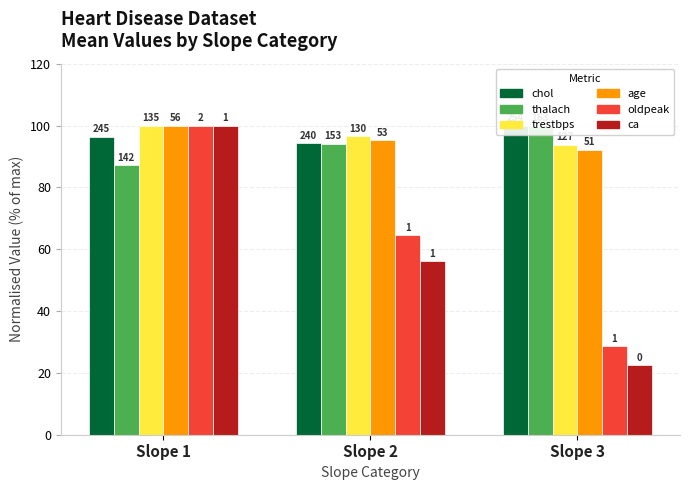

What is the average value of the thalach series?

93.8